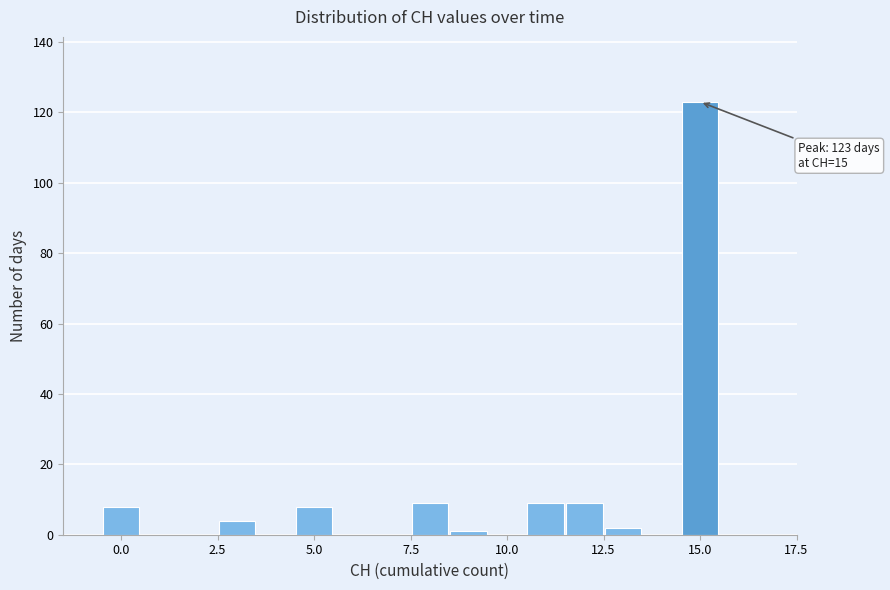

Around what value on the x-axis is the tallest bar? Give the approximate position of its centre, as read against the axis.

15.0